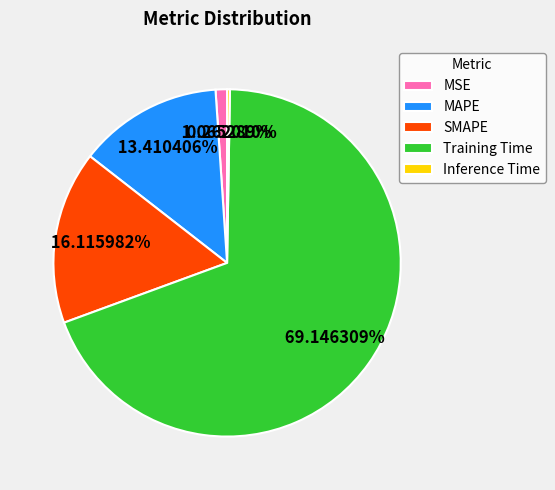

Is there a majority slice in this chart?

Yes